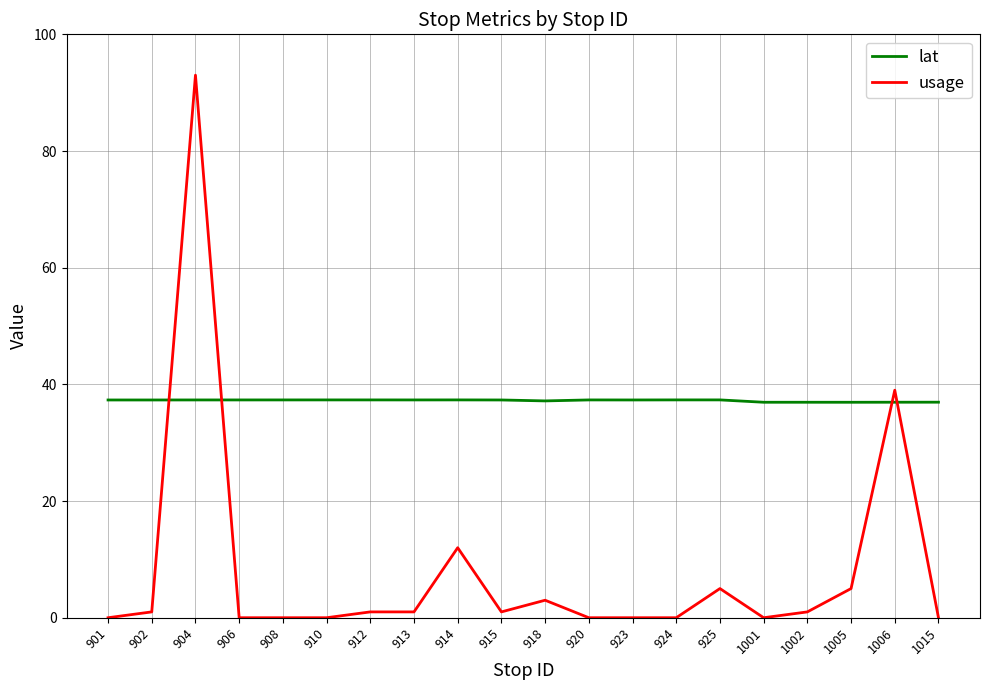

What is the greatest value displayed?

93.0